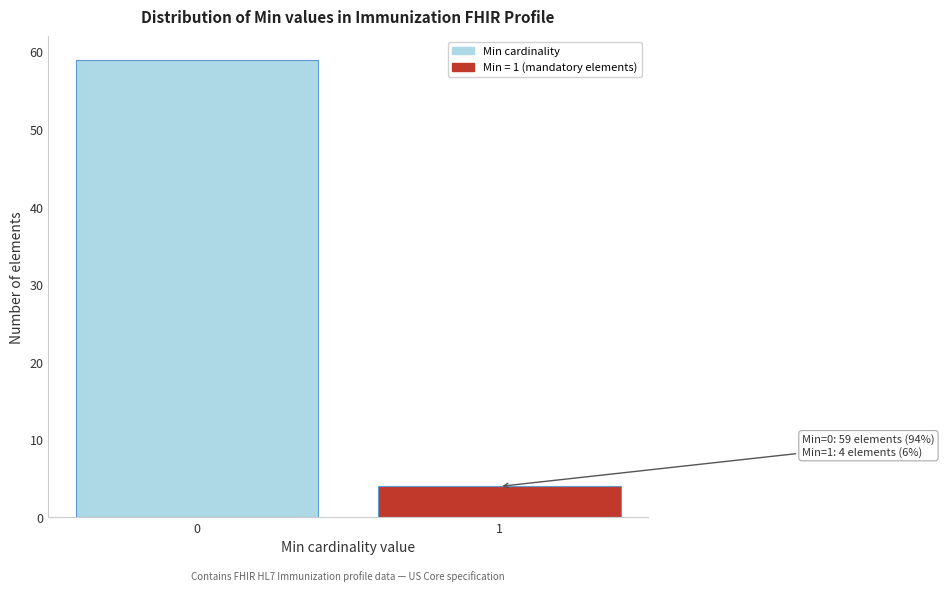

Reading left to right, what are all the values shown in this chart?

0=59	1=4